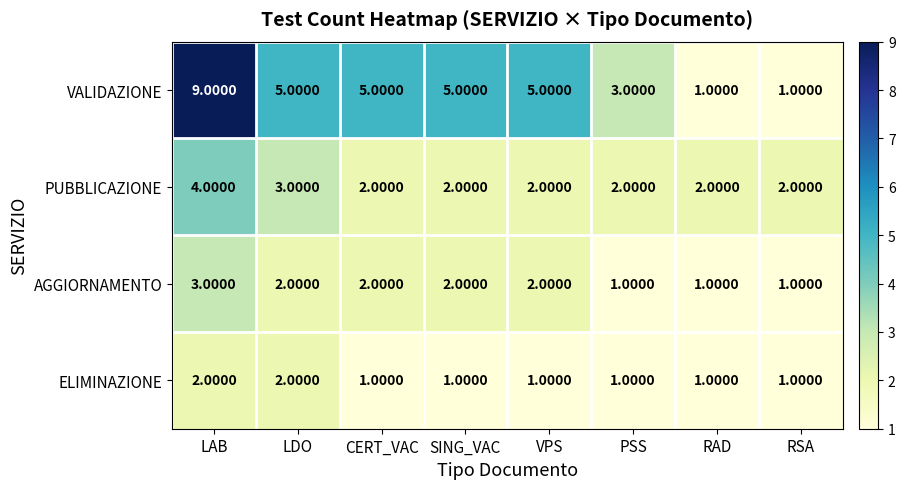

What is the difference between the maximum and minimum values in the VALIDAZIONE series?

8